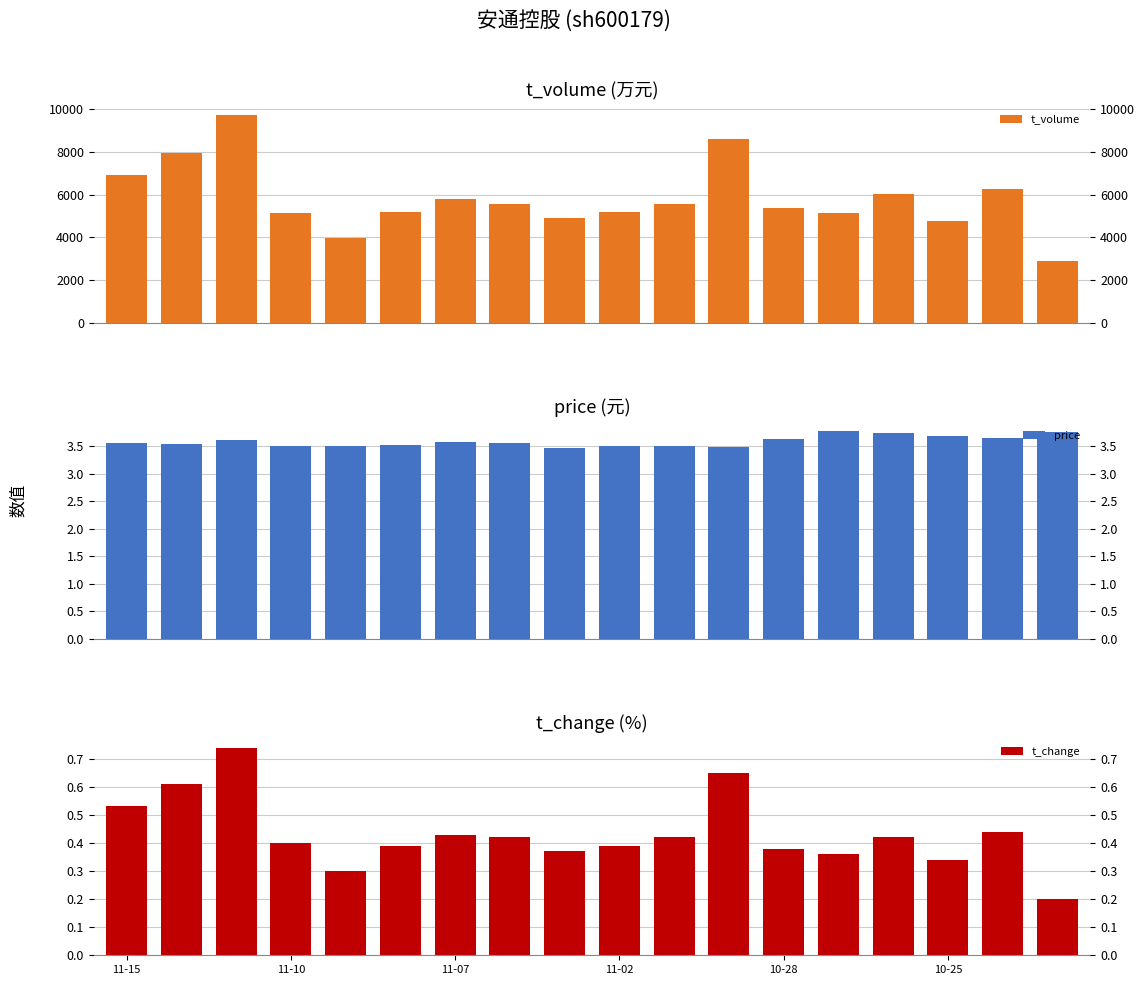

Is it true that t_volume equals 3200.9 at 10-28?

False